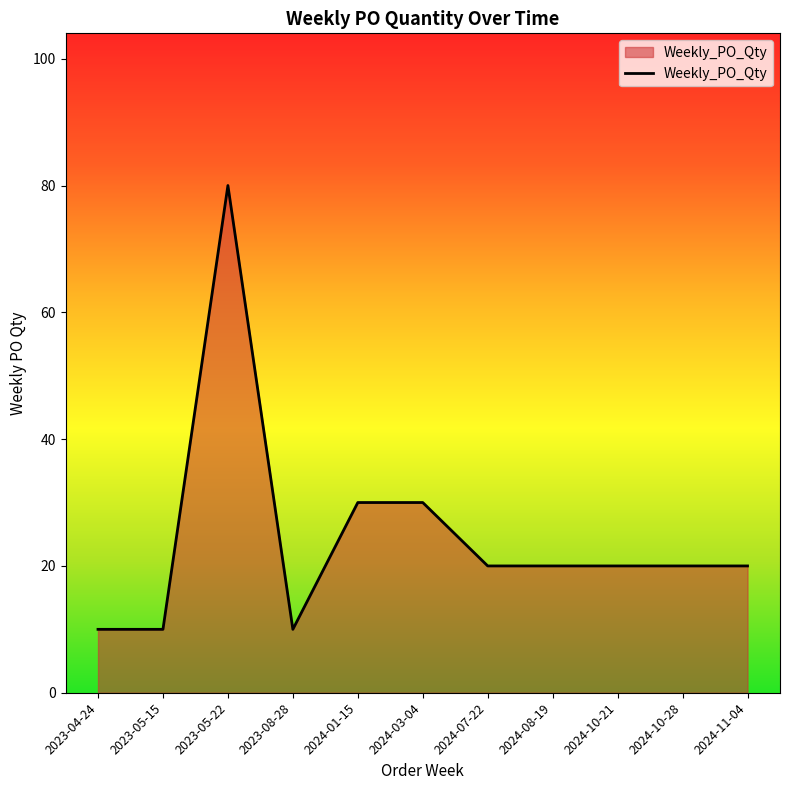

What is the smallest value displayed?

10